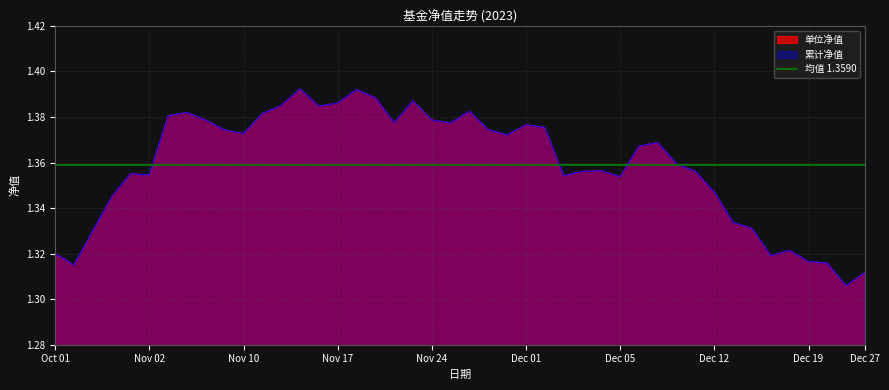

Does the chart display data point markers on the line(s)?

No